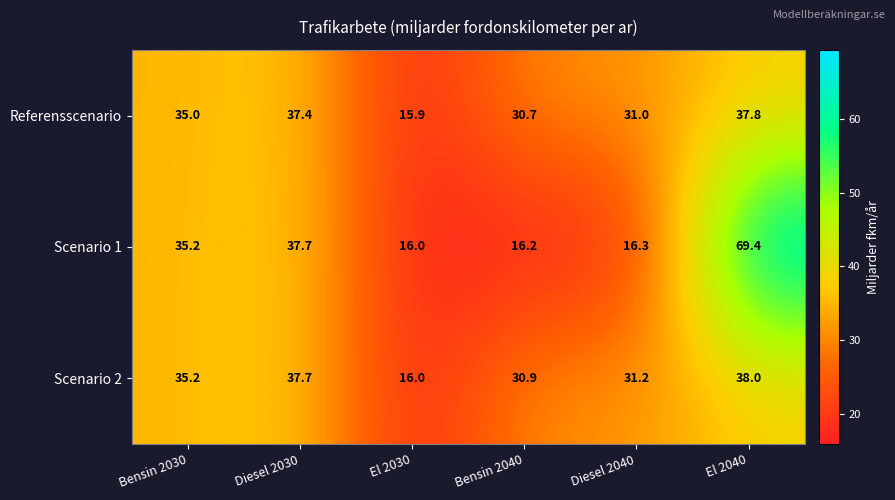

What is the sum of the Scenario 2 values at El 2040 and Diesel 2040?

69.2